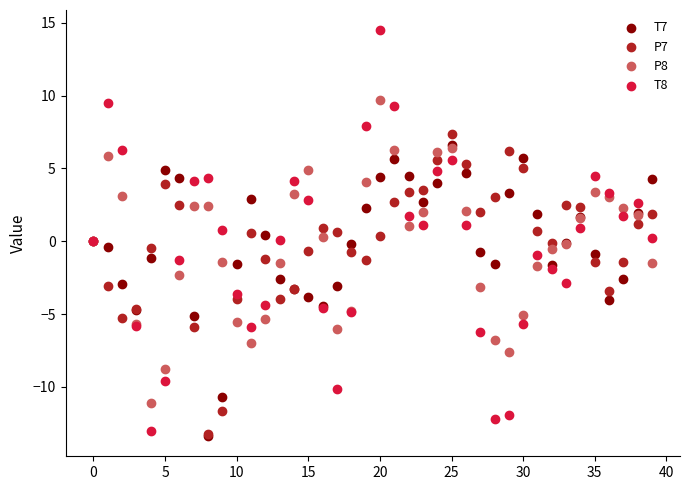

What are all the series names shown in the legend?

T7, P7, P8, T8